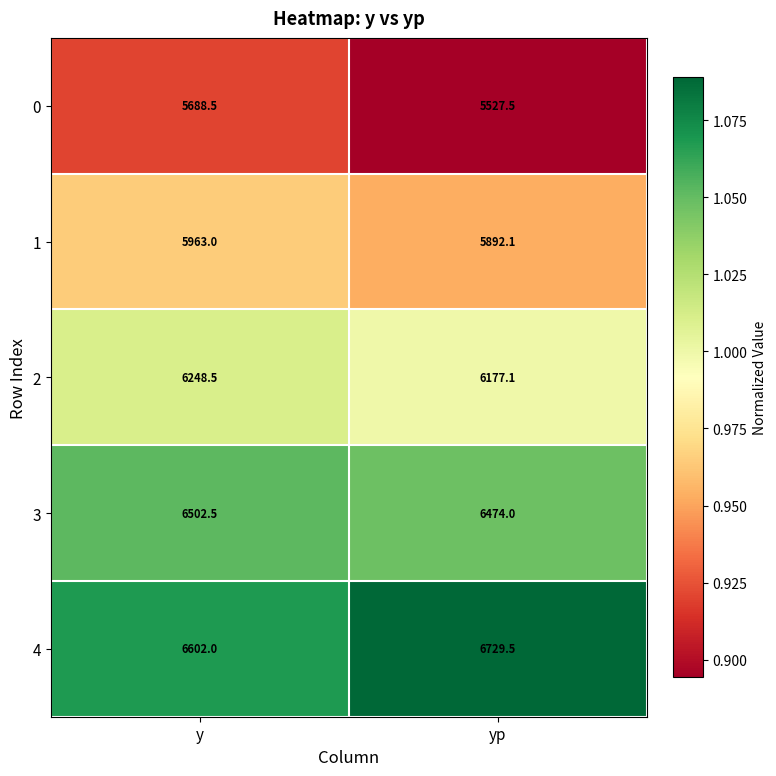

What is the difference between the maximum and minimum values in the 2 series?

71.4